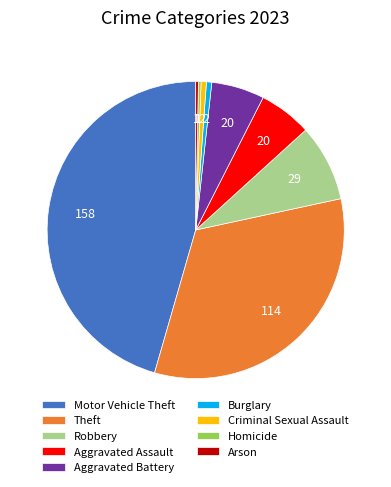

Between Robbery and Burglary, which is larger?

Robbery